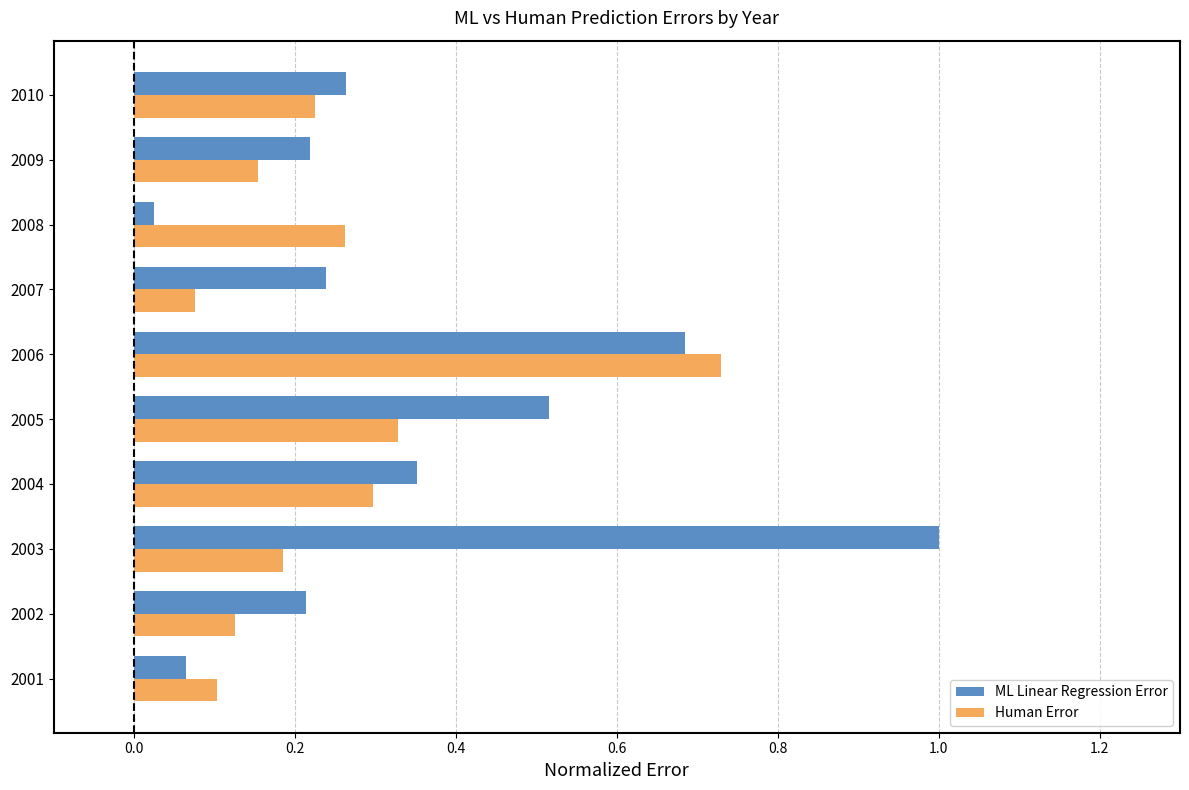

What is the difference between the maximum and minimum values in the ML Linear Regression Error series?

1.0